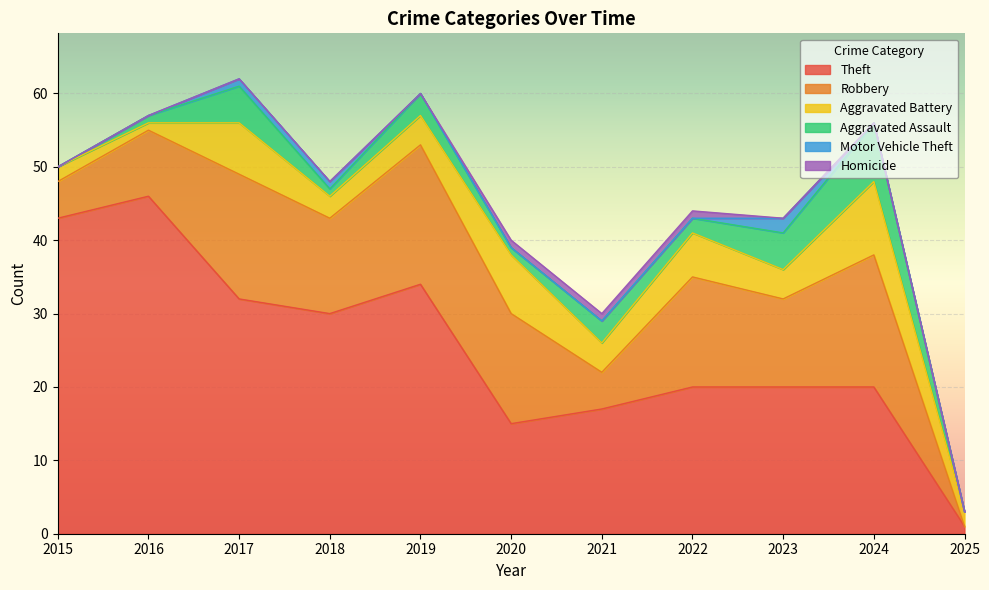

Rank the categories by Aggravated Battery value from lowest to highest.

2016, 2015, 2025, 2018, 2019, 2021, 2023, 2022, 2017, 2020, 2024